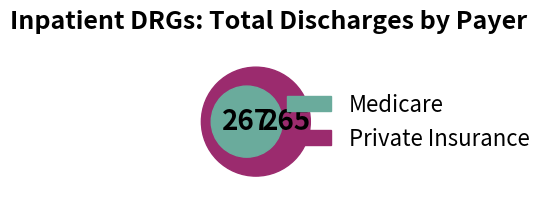

Is there a majority slice in this chart?

No